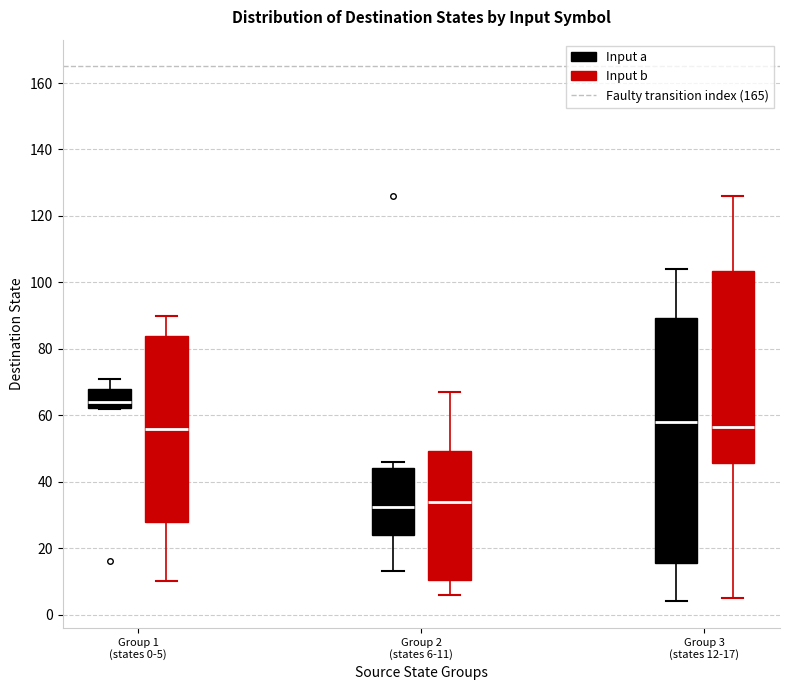

Reading left to right, transcribe this box plot: for each box, give where its median line is, the range the box spans, and where its two whiskers end, as read against the y-axis. The values are not printed on the chart, so give them approximately, as read against the axis.

Group 1 (states 0-5) (Input a): median 64, box 62 to 68, whiskers 62 to 72
Group 1 (states 0-5) (Input b): median 56, box 28 to 84, whiskers 10 to 90
Group 2 (states 6-11) (Input a): median 32, box 24 to 44, whiskers 14 to 46
Group 2 (states 6-11) (Input b): median 34, box 10 to 50, whiskers 6 to 68
Group 3 (states 12-17) (Input a): median 58, box 16 to 90, whiskers 4 to 104
Group 3 (states 12-17) (Input b): median 56, box 46 to 104, whiskers 6 to 126